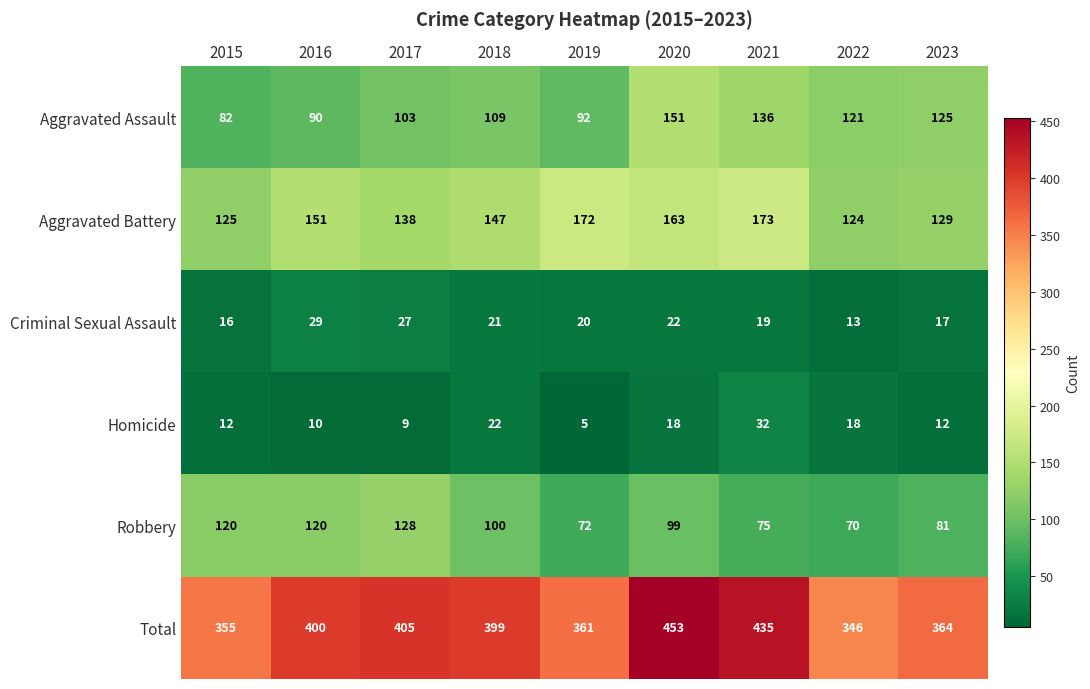

Which category has the lowest value across all series?

2019